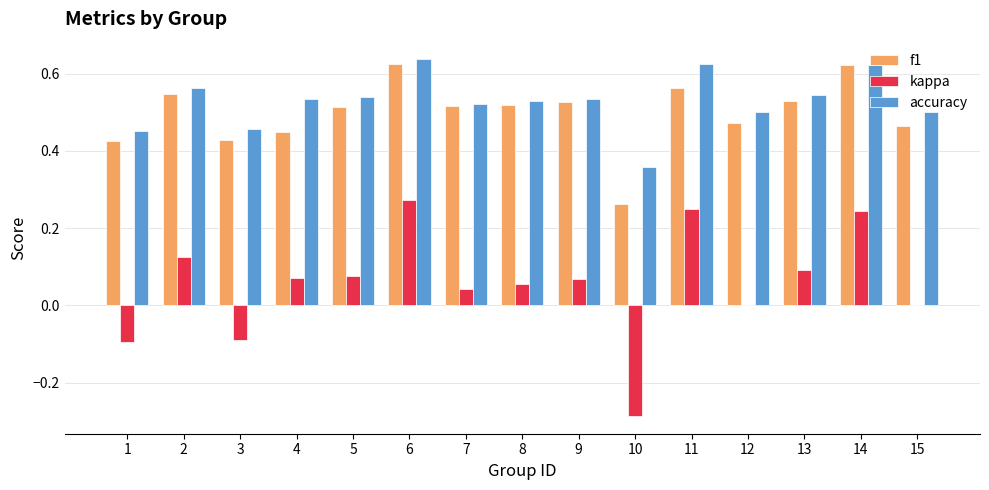

Which series has the widest spread of values?

kappa